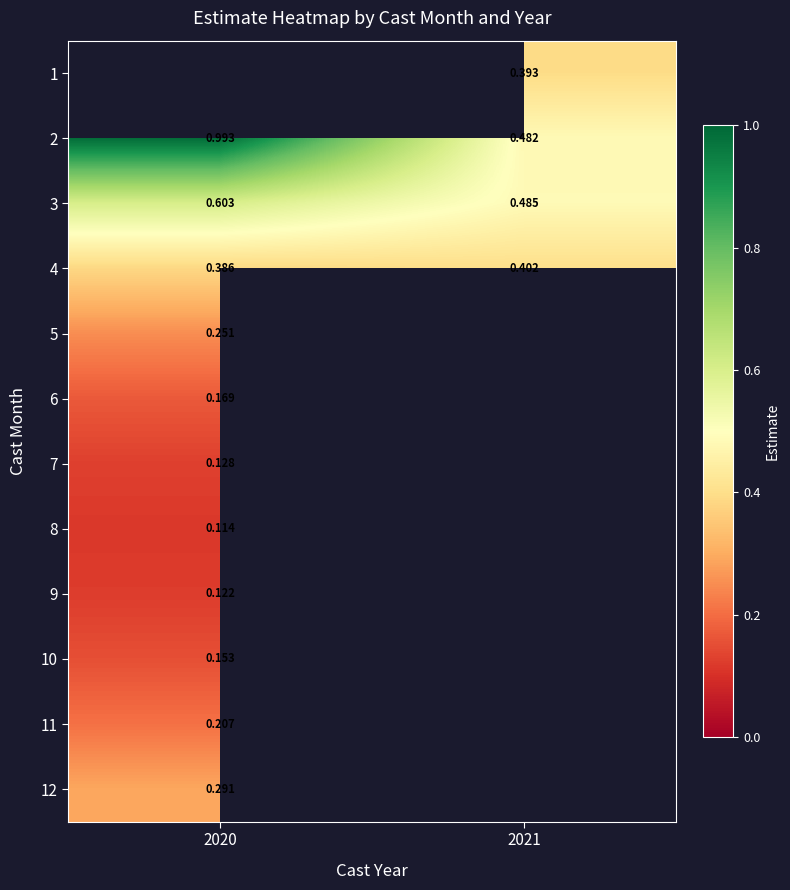

Is the value of 2 at 2020 greater than the value of 9 at 2020?

Yes